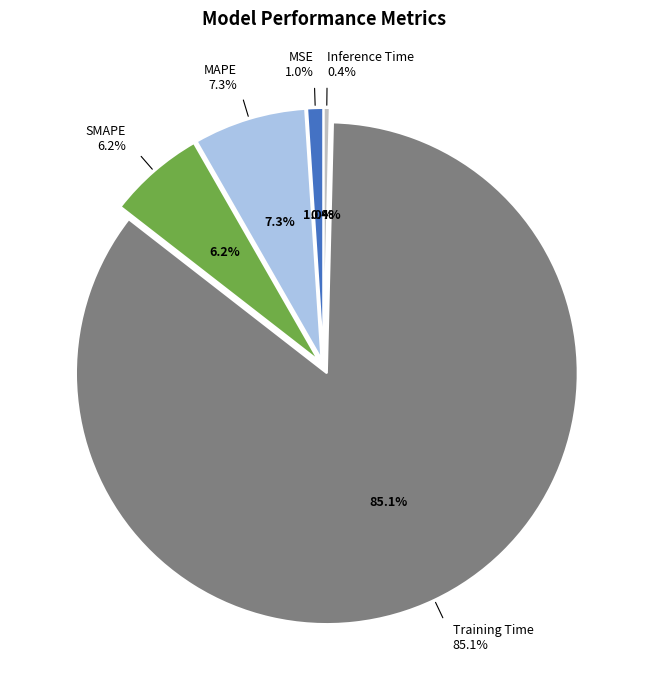

Combined, what portion of the pie is Inference Time and Training Time?

85.5%